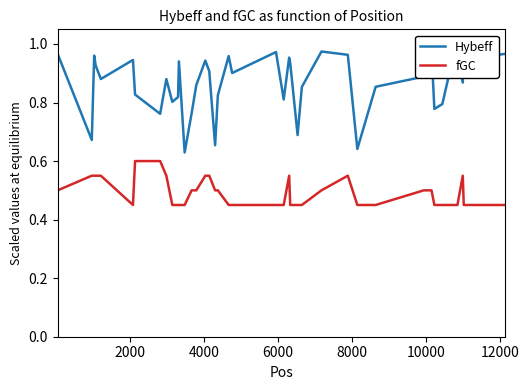

Is the value of fGC at 17 greater than the value of Hybeff at 8?

No